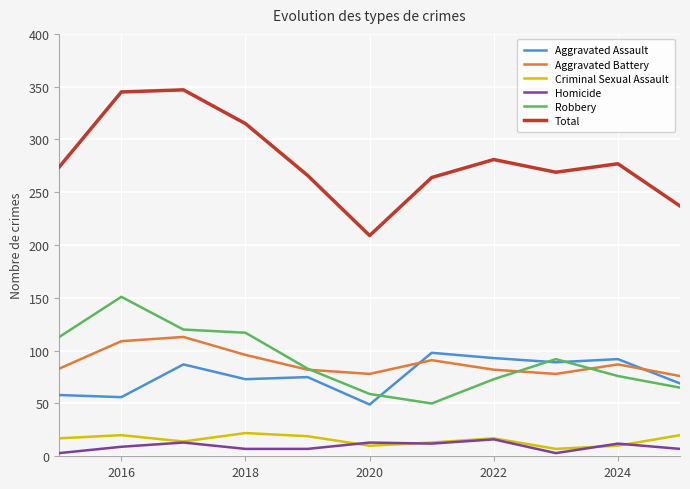

Which series has the largest range (max minus min)?

Total